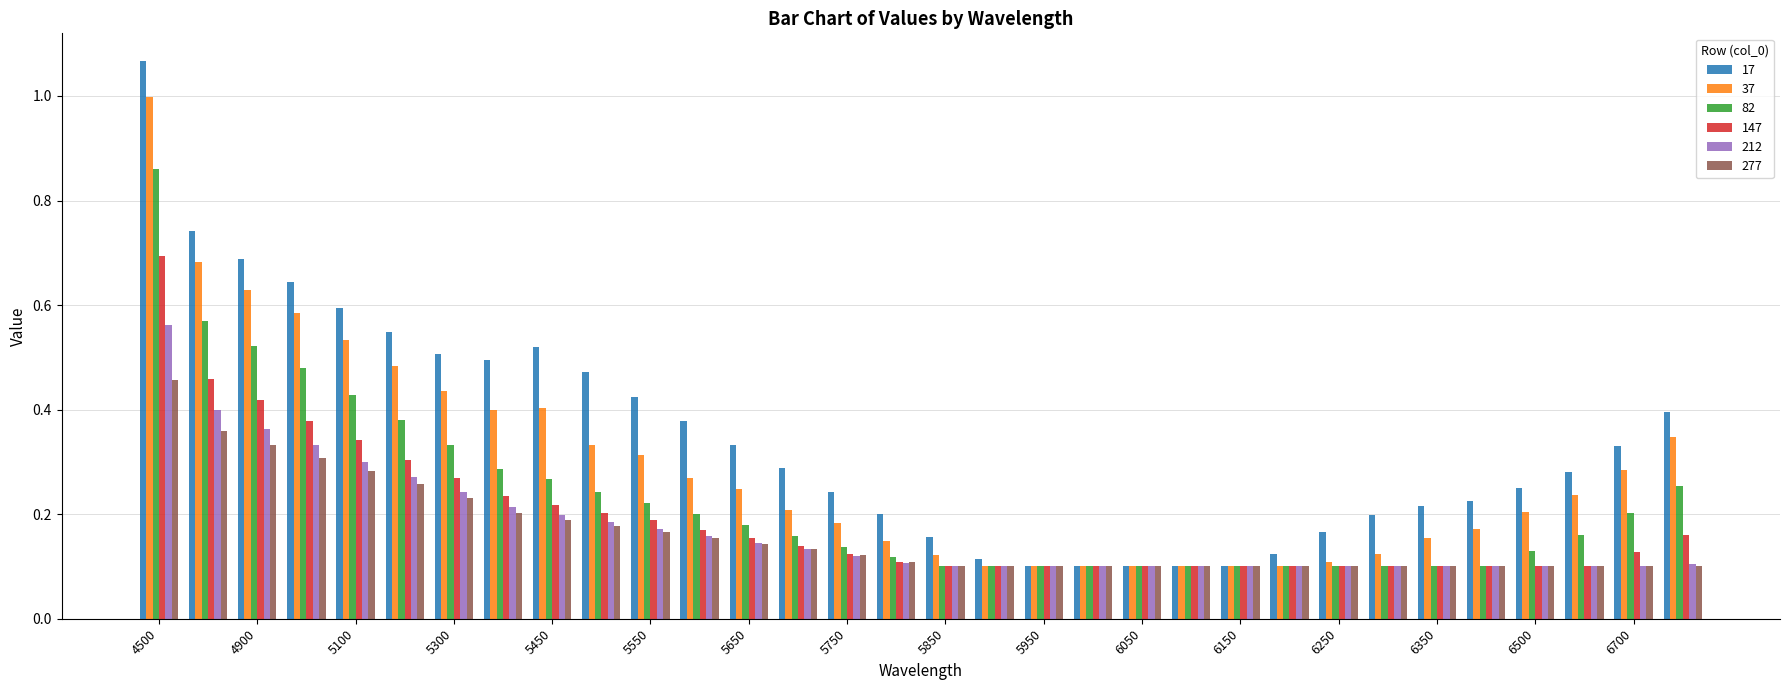

Which series has the widest spread of values?

17